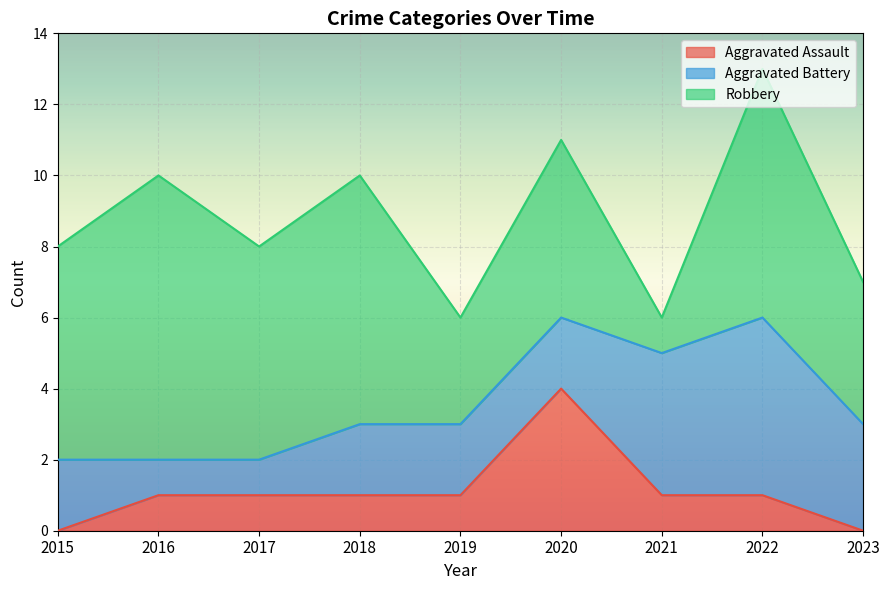

Count the Aggravated Battery values in the range 2 to 3.

5